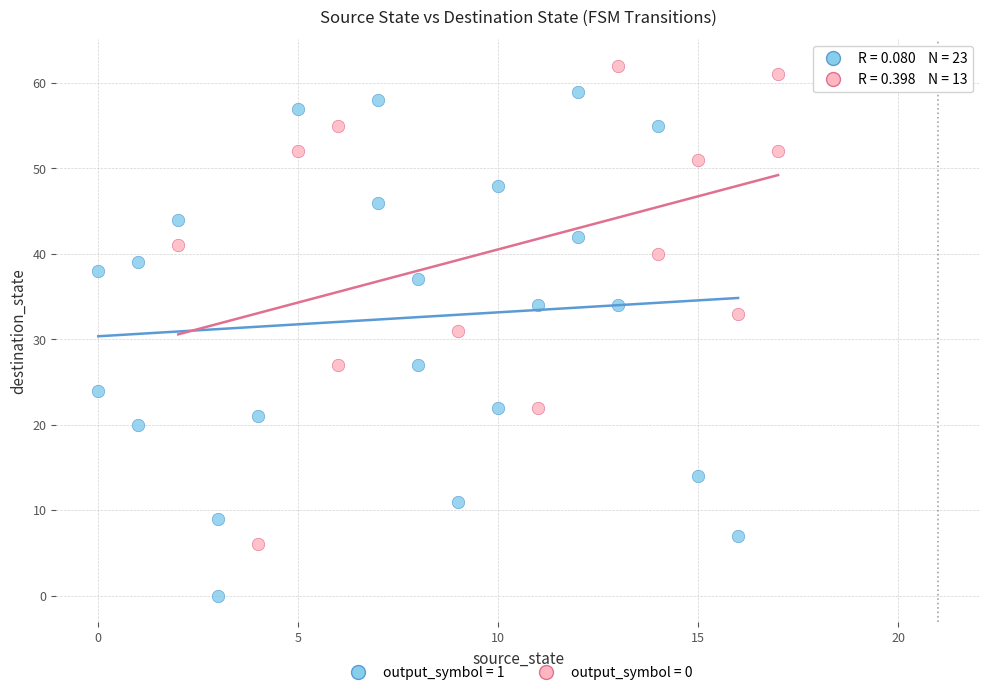

Which series reaches the maximum Y coordinate?

output_symbol = 0